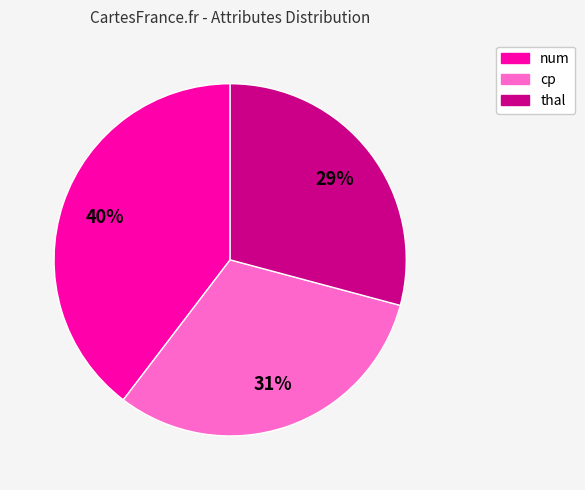

To the nearest percent, what is the average slice percentage?

33%